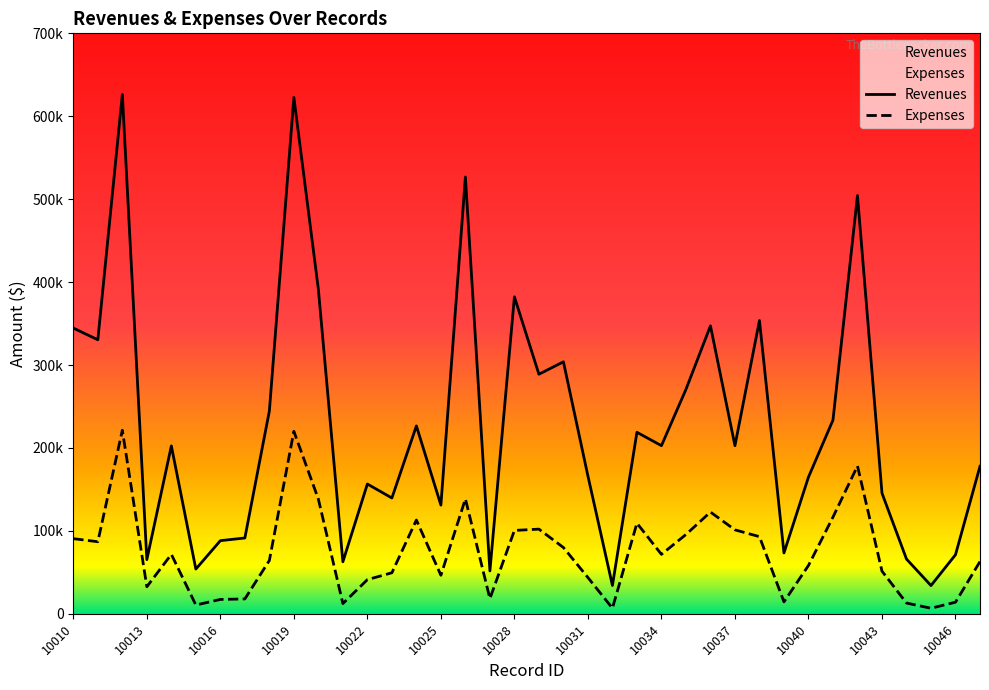

What is the value of the Expenses point at the 20th from the left?

102081.6